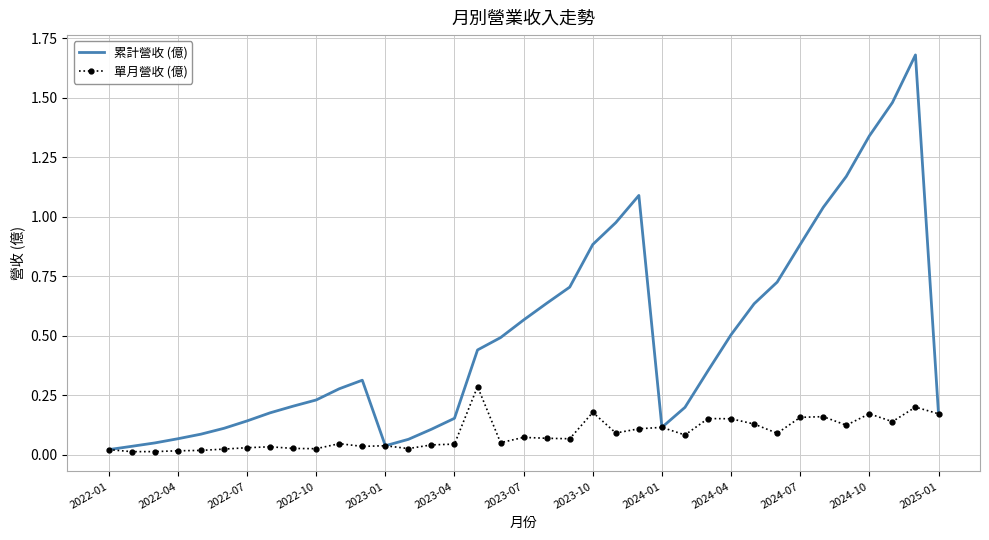

What are all the series names shown in the legend?

累計營收 (億), 單月營收 (億)